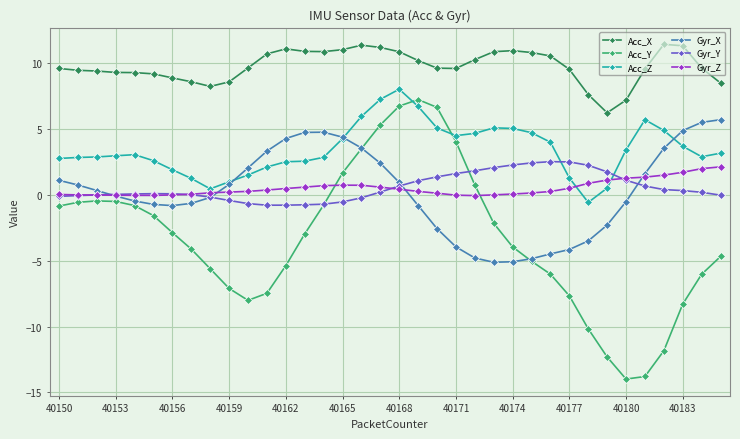

Which series has the widest spread of values?

Acc_Y